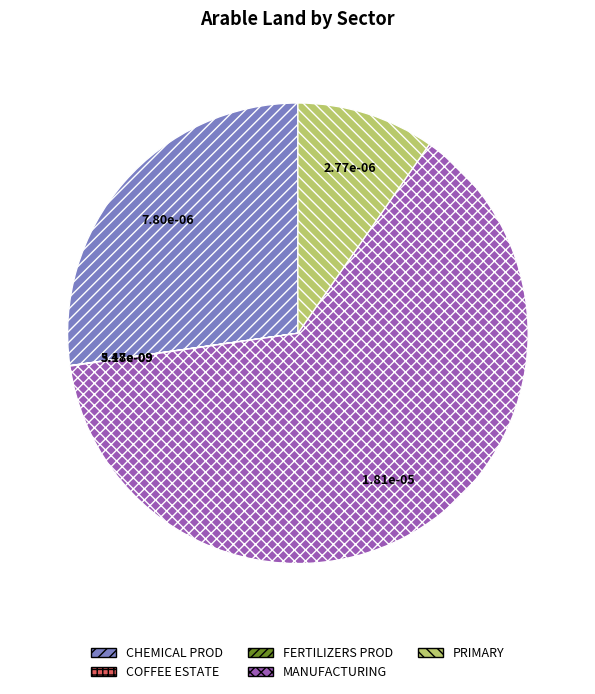

The MANUFACTURING slice represents 52% of the pie. True or false?

False